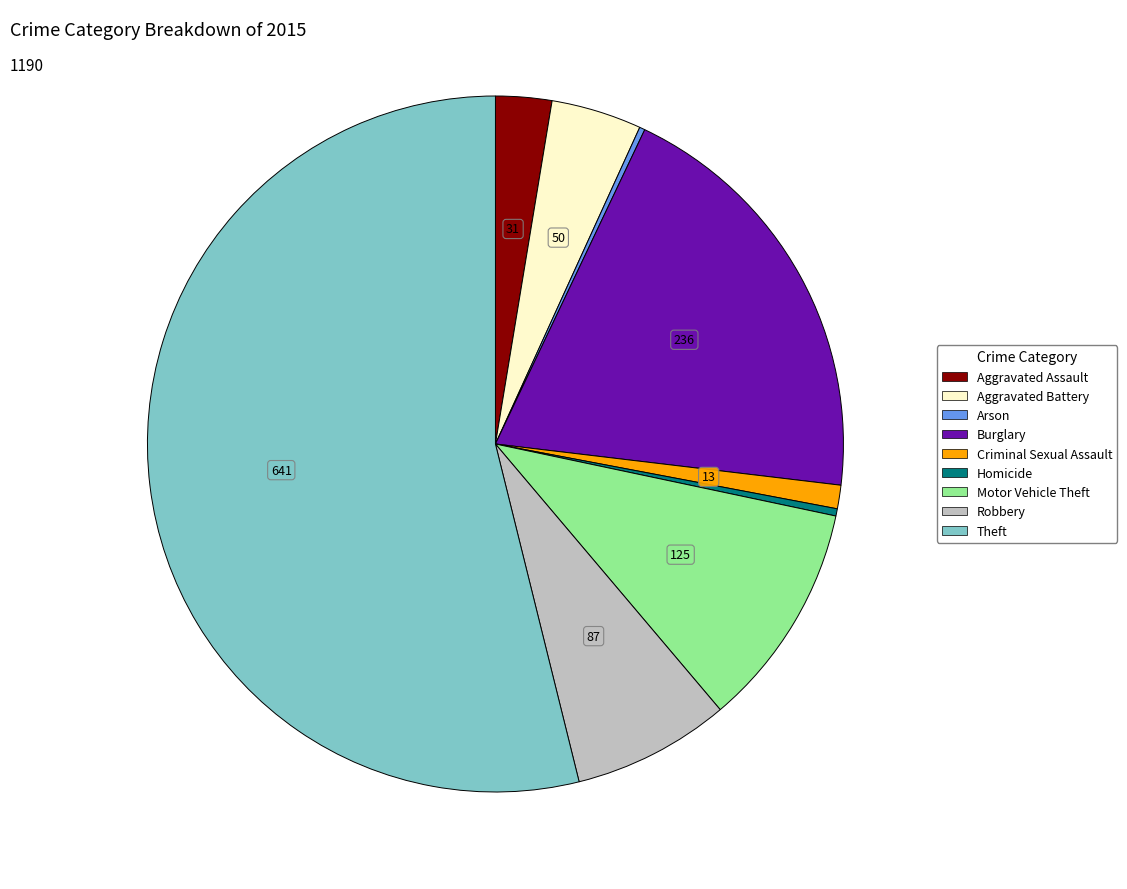

The Theft slice represents 54% of the pie. True or false?

True